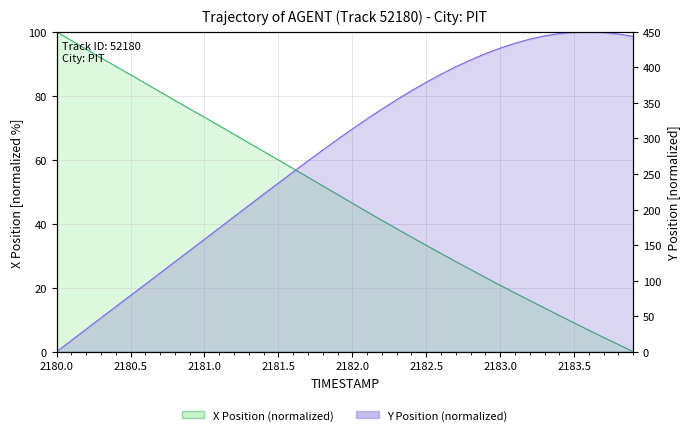

How many times do Y and X cross each other?

1